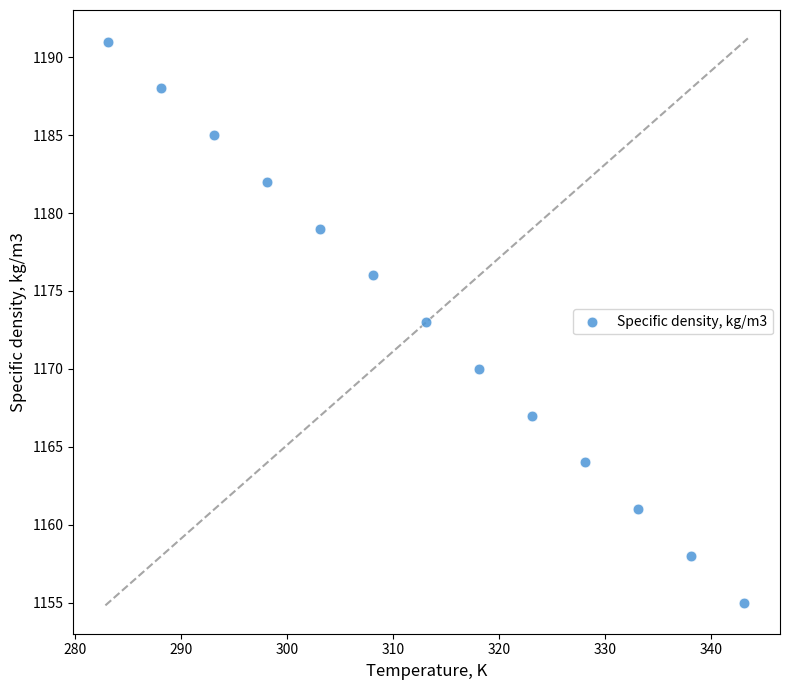

What is the range of Y values (max minus min)?

36